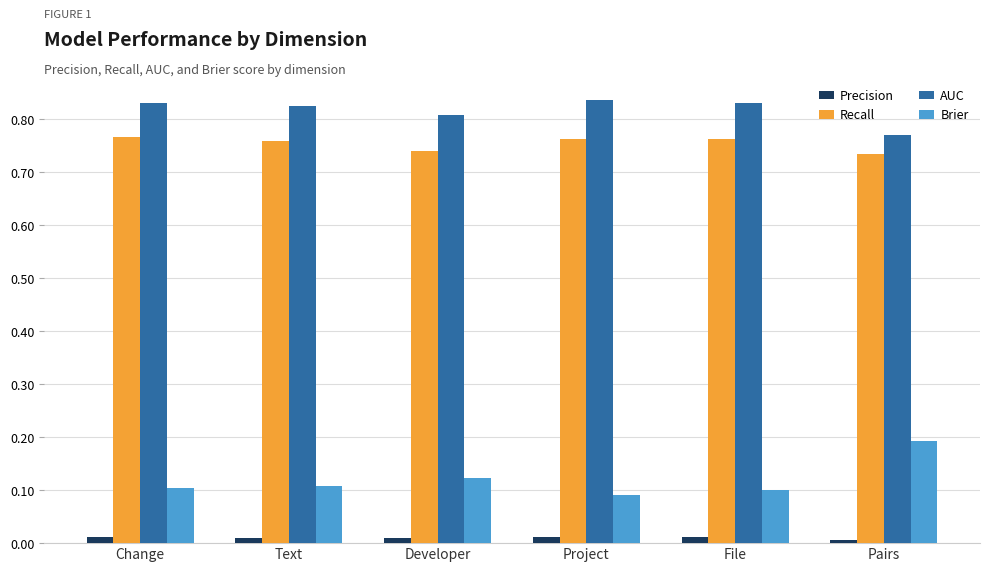

How many bars are there in each group?

4